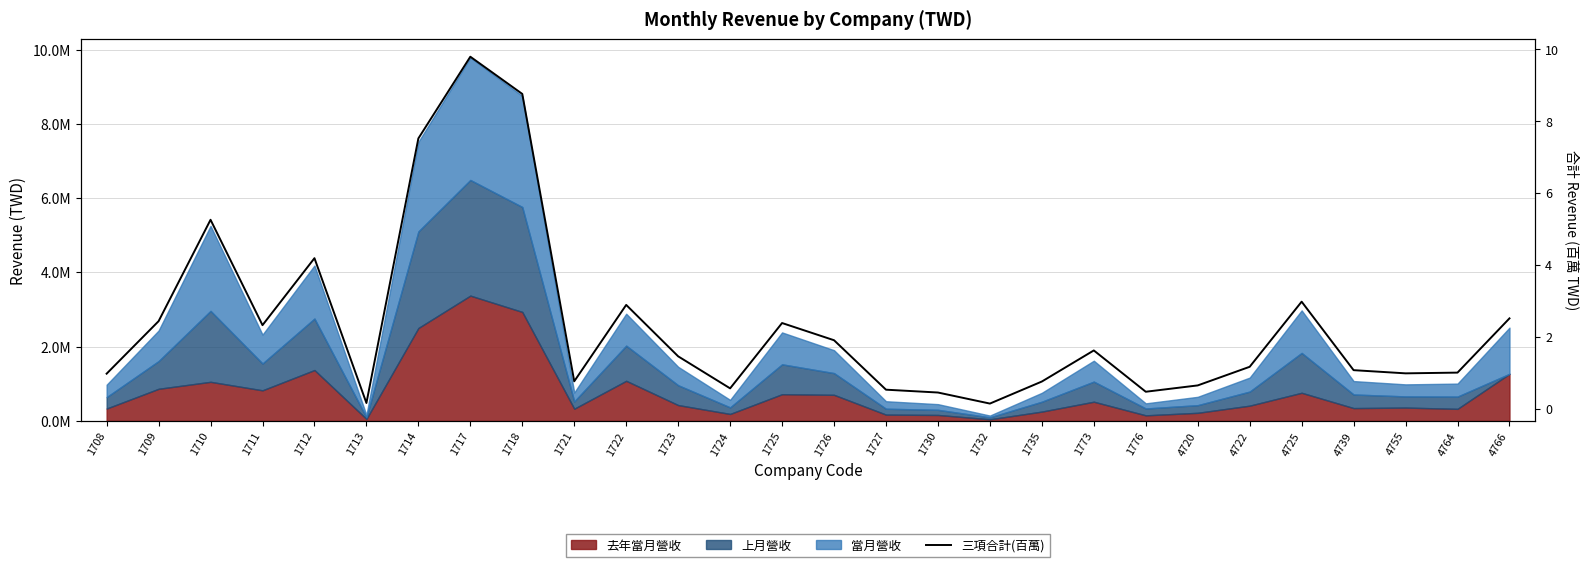

Does the chart have visible grid lines?

Yes